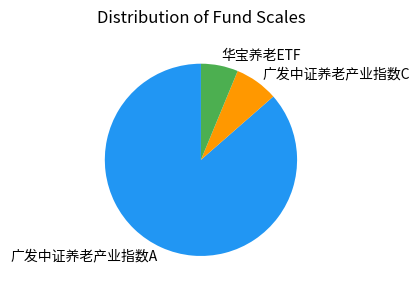

Combined, do 华宝养老ETF and 广发中证养老产业指数C account for over 50%?

No